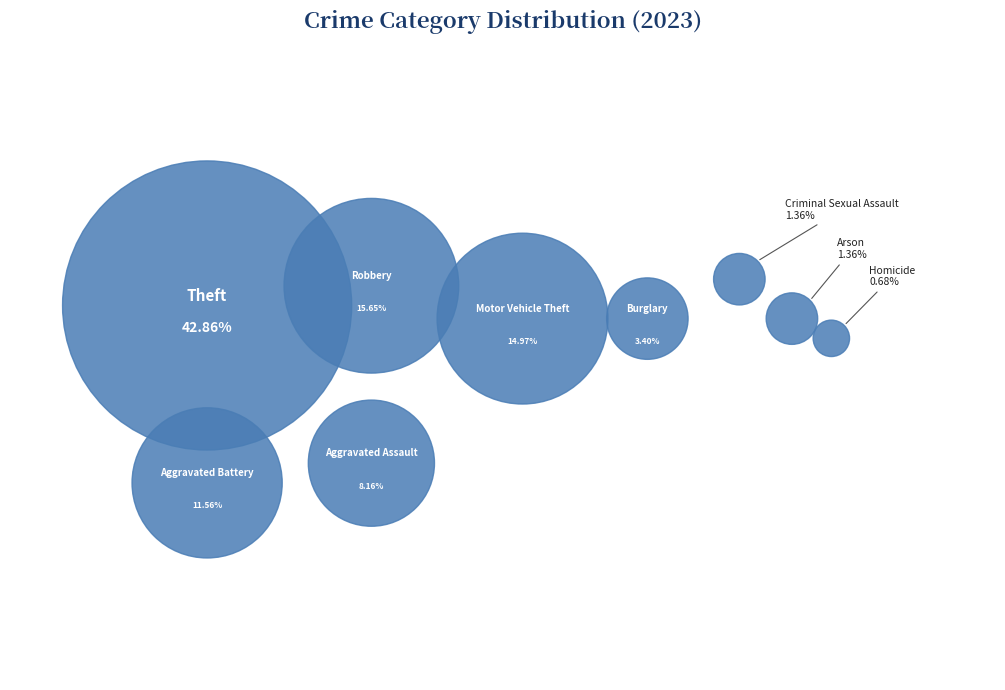

Count the number of slices in the pie.

9